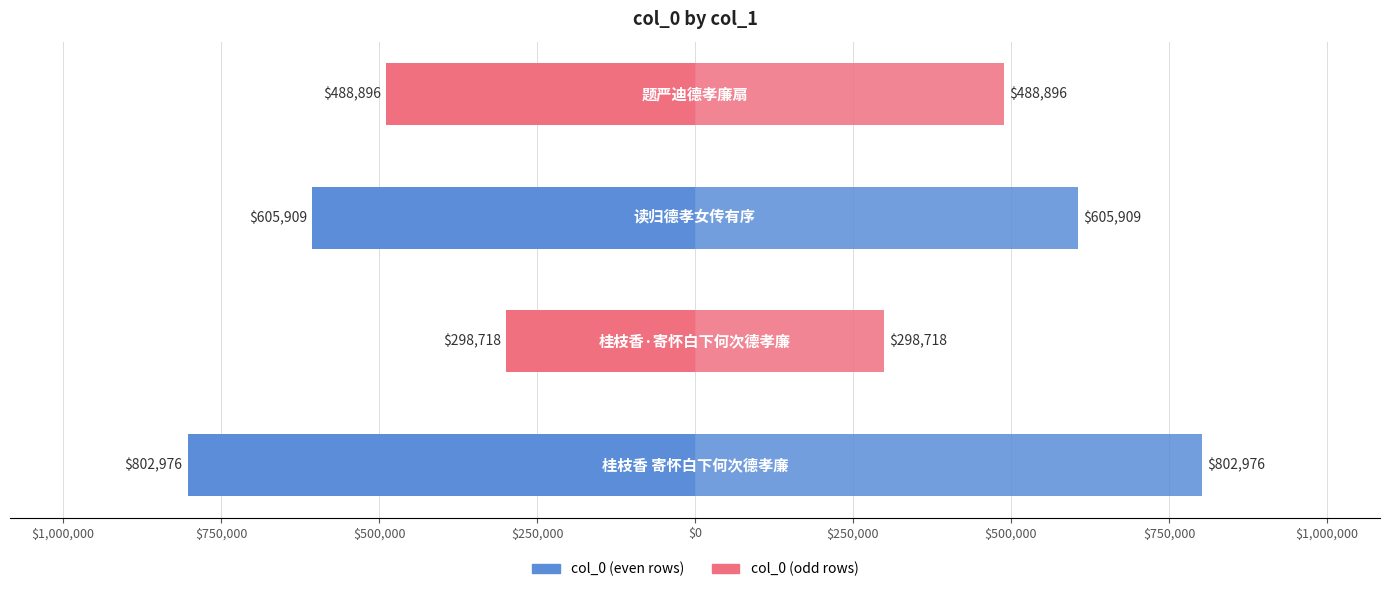

What is the difference between the values at 题严迪德孝廉扇 and 桂枝香 寄怀白下何次德孝廉?

314080